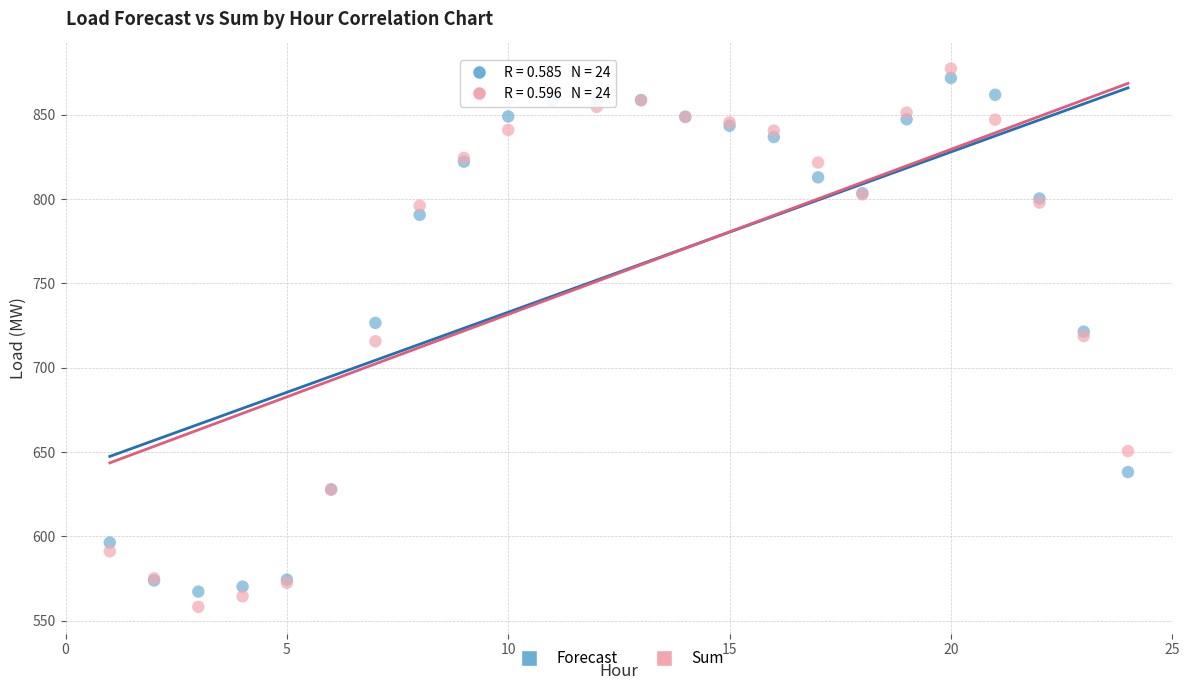

Which series reaches the minimum Y coordinate?

Sum